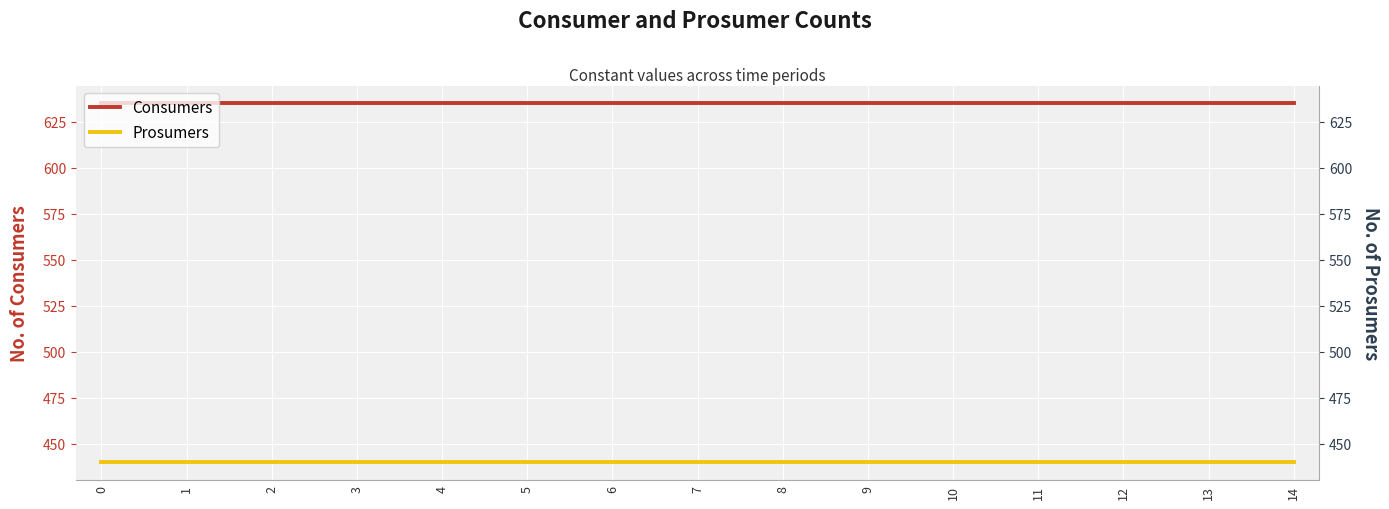

What value does the Consumers series have at 12?

635